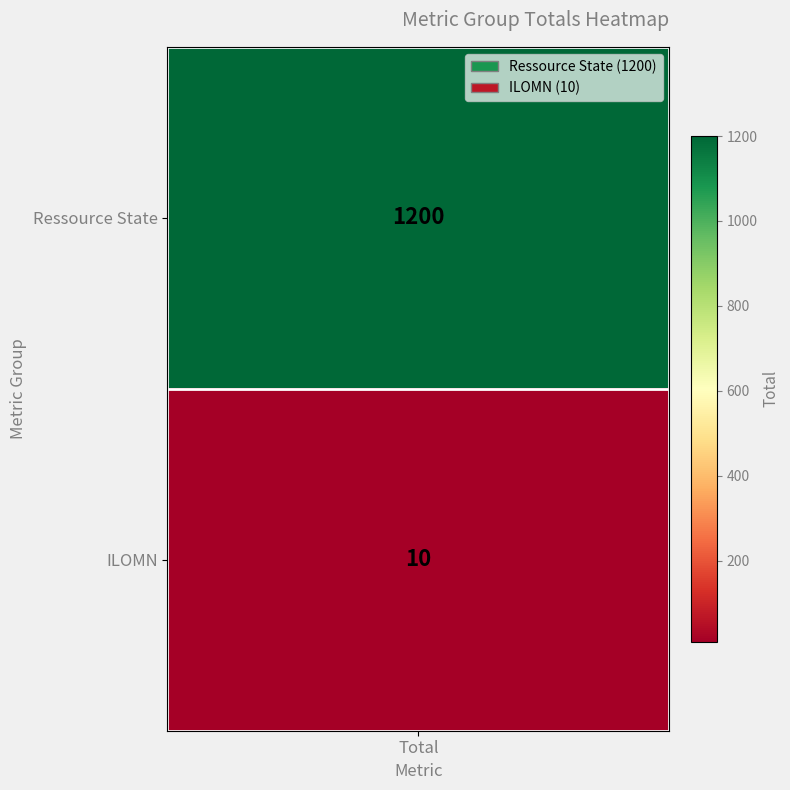

How many values in the ILOMN series are below 1200?

1